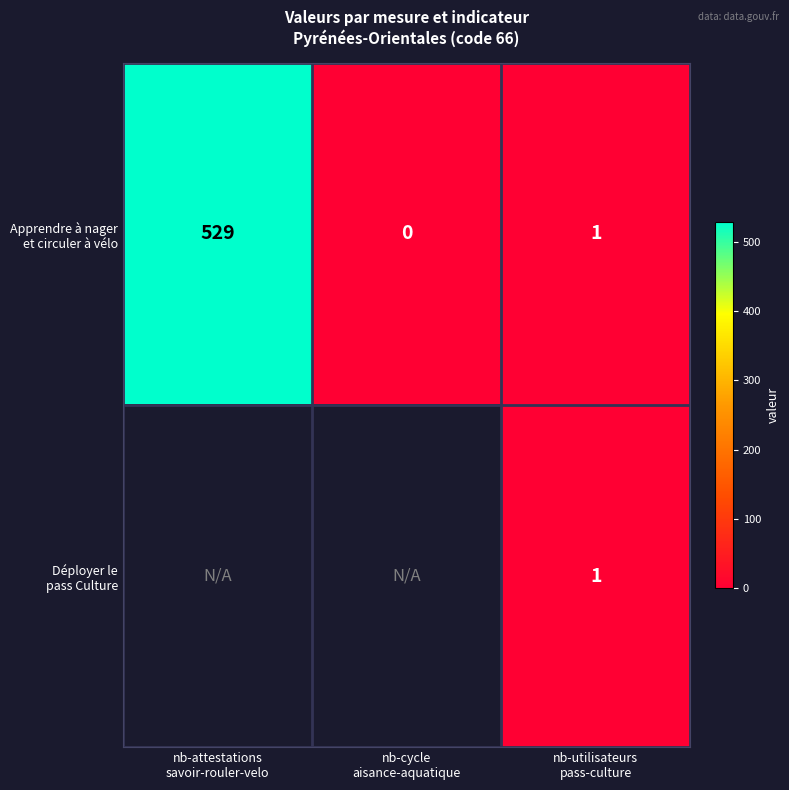

Where is Apprendre à nager et circuler à vélo nearest to the value 264?

nb-utilisateurs pass-culture